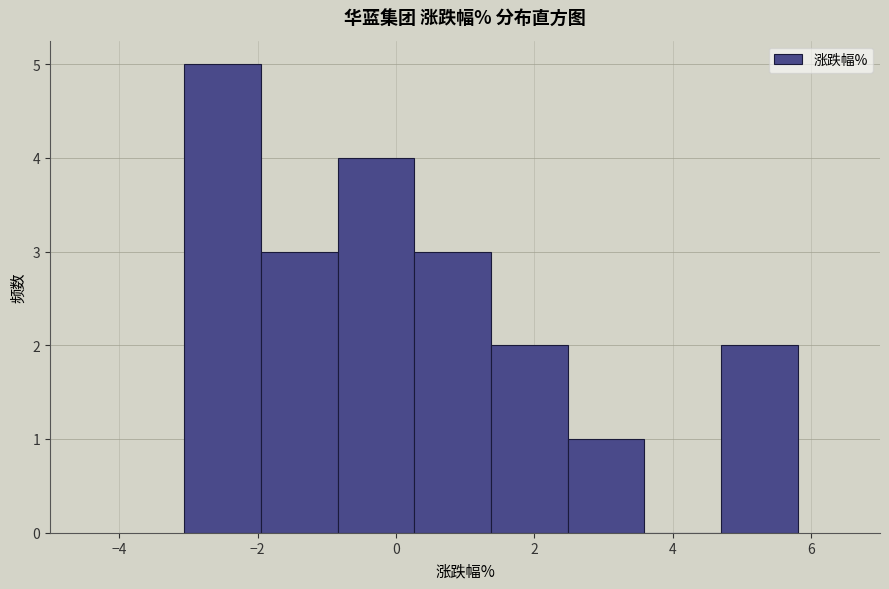

Which range on the x-axis has the tallest bar?

-3.0 to -2.0